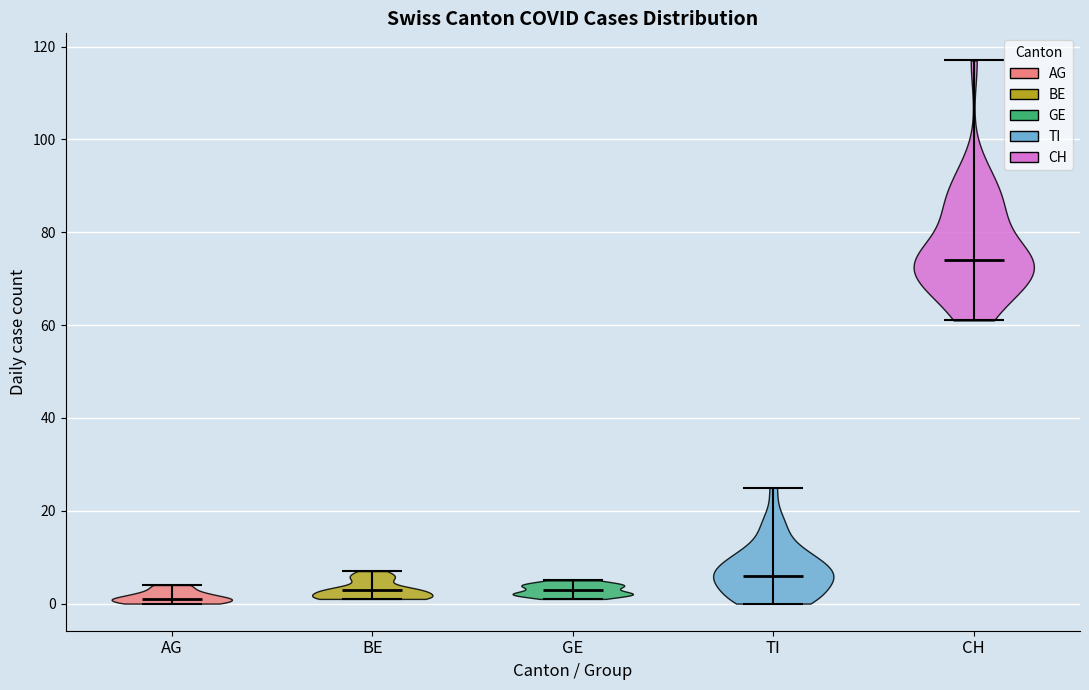

Which violin has the highest median line?

CH